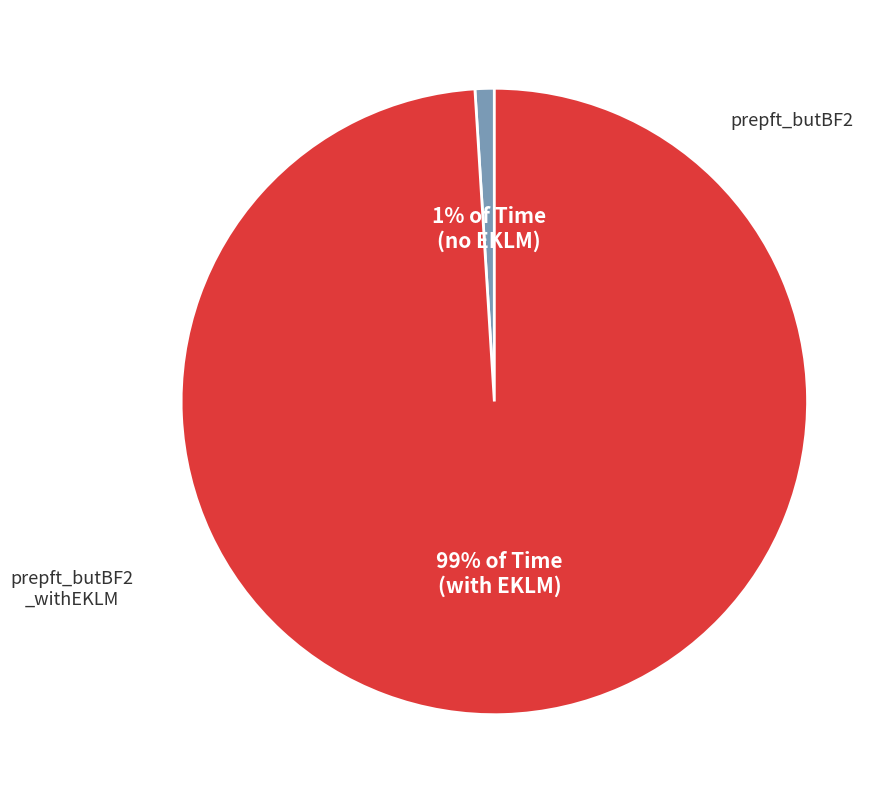

Does any single category account for the majority?

Yes